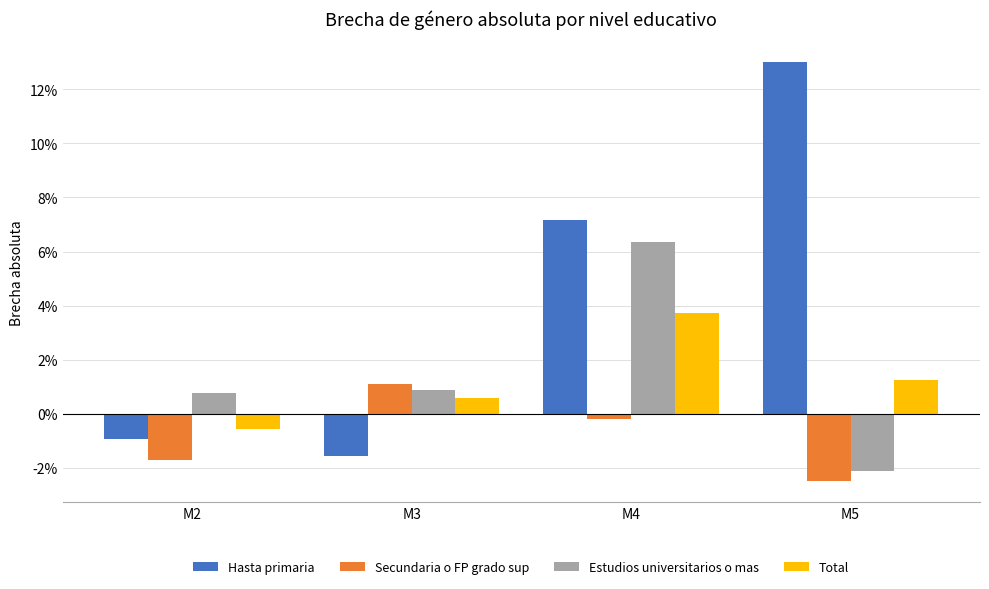

Reading right to left, extract all data points from this chart.

Hasta primaria: M5=13.0	M4=7.2	M3=-1.6	M2=-0.9
Secundaria o FP grado sup: M5=-2.5	M4=-0.2	M3=1.1	M2=-1.7
Estudios universitarios o mas: M5=-2.1	M4=6.3	M3=0.9	M2=0.8
Total: M5=1.3	M4=3.7	M3=0.6	M2=-0.6